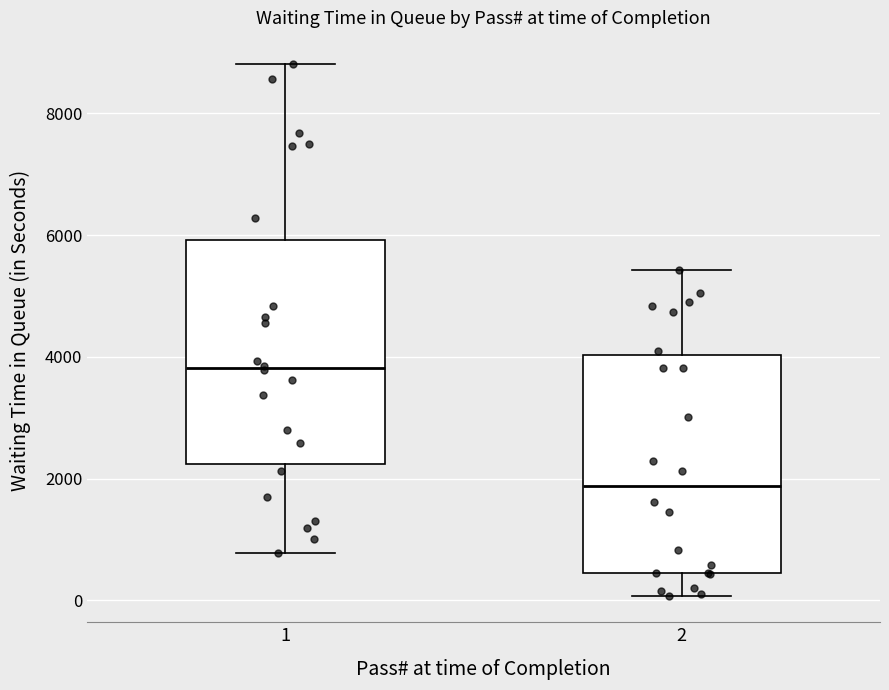

Reading left to right, read every box against the y-axis: the position of its median line, the range the box covers, and the ends of its whiskers. The values are not printed on the chart, so give them approximately, as read against the axis.

1: median 3800, box 2200 to 6000, whiskers 800 to 8800
2: median 1800, box 400 to 4000, whiskers 0 to 5400